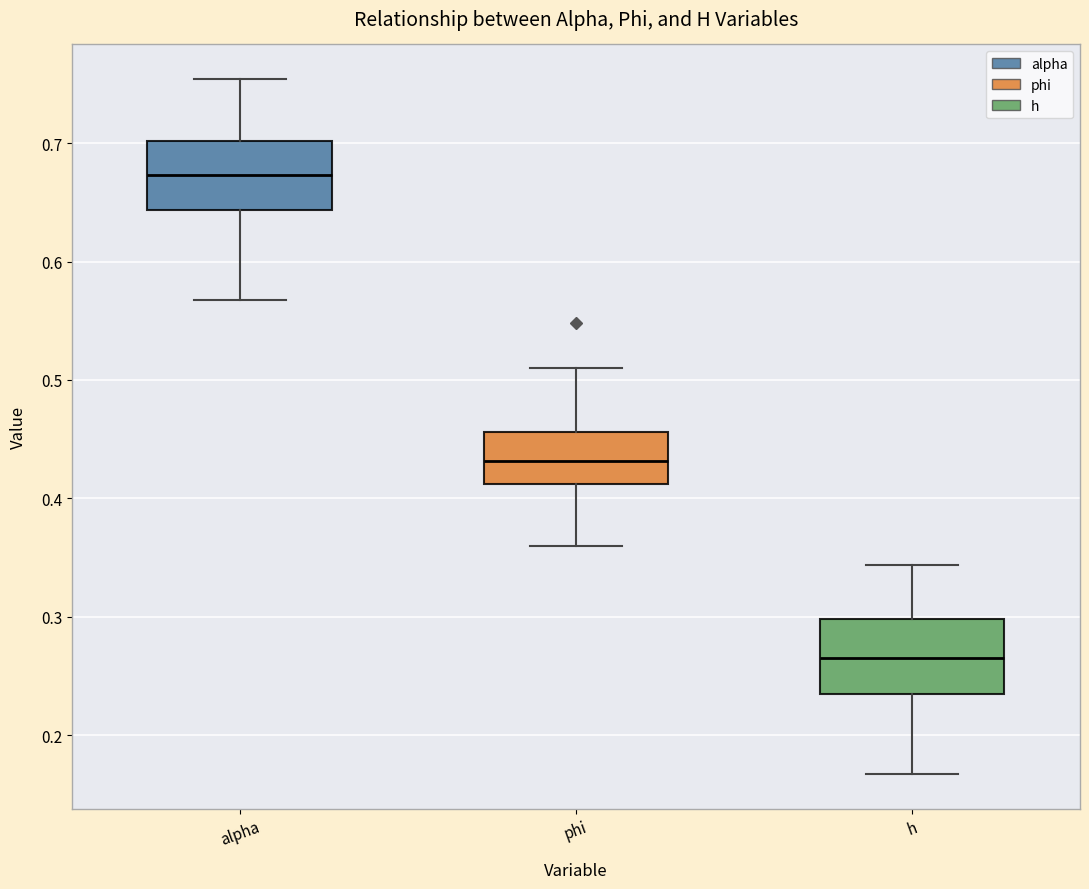

Reading left to right, transcribe this box plot: for each box, give where its median line is, the range the box spans, and where its two whiskers end, as read against the y-axis. The values are not printed on the chart, so give them approximately, as read against the axis.

alpha: median 0.67, box 0.64 to 0.70, whiskers 0.57 to 0.75
phi: median 0.43, box 0.41 to 0.46, whiskers 0.36 to 0.51
h: median 0.27, box 0.23 to 0.30, whiskers 0.17 to 0.34